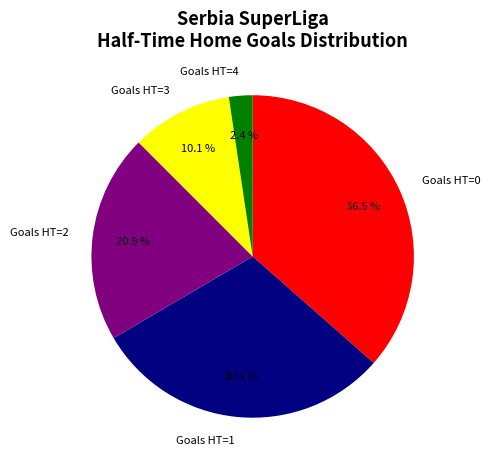

Which category has the smallest portion of the pie?

Goals HT=4